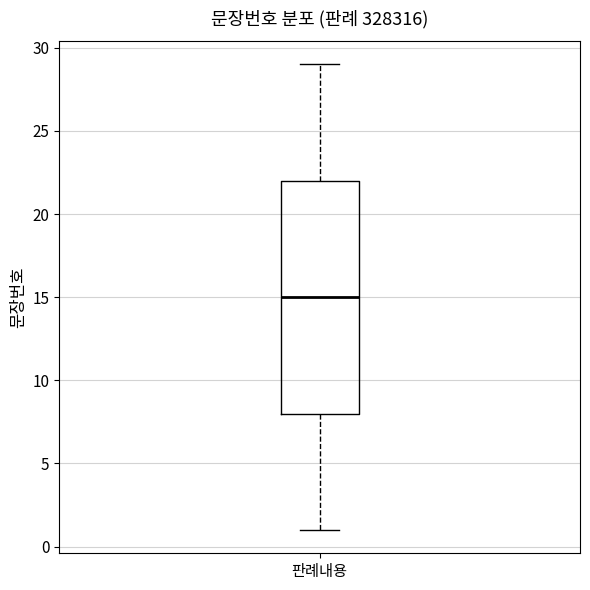

Transcribe this box plot: give where the median line is, the range the box spans, and where the two whiskers end, as read against the y-axis. The values are not printed on the chart, so give them approximately, as read against the axis.

median 15, box 8 to 22, whiskers 1 to 29